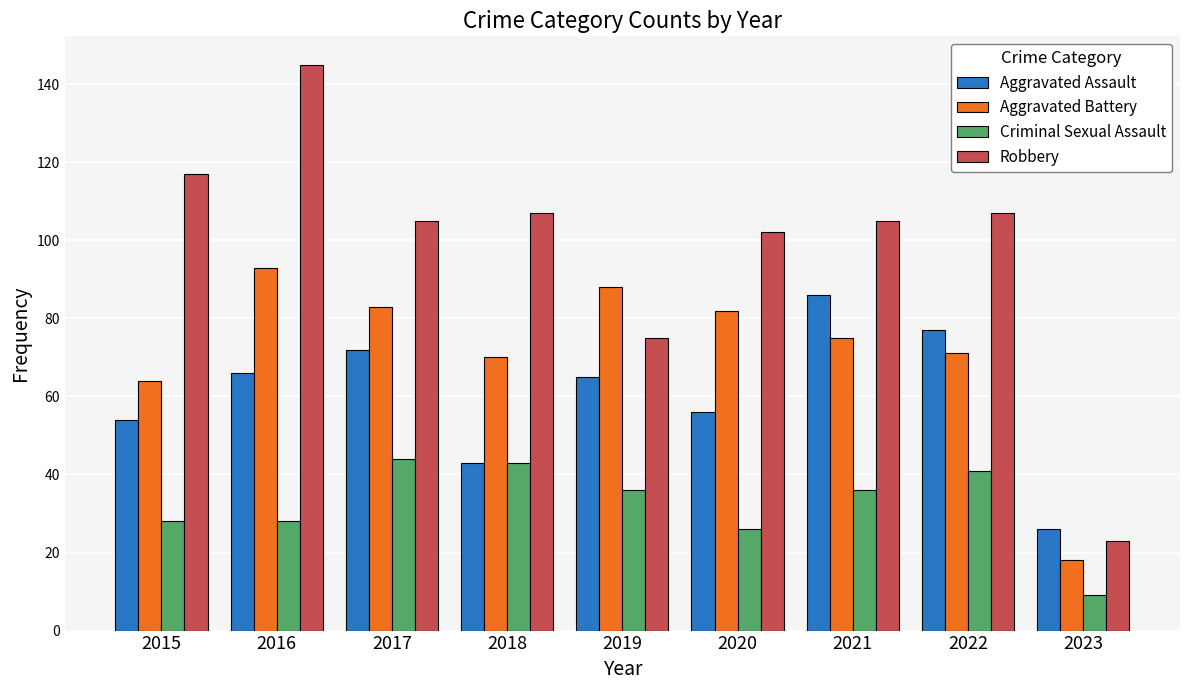

What is the difference between the second highest and second lowest values in the Criminal Sexual Assault series?

17